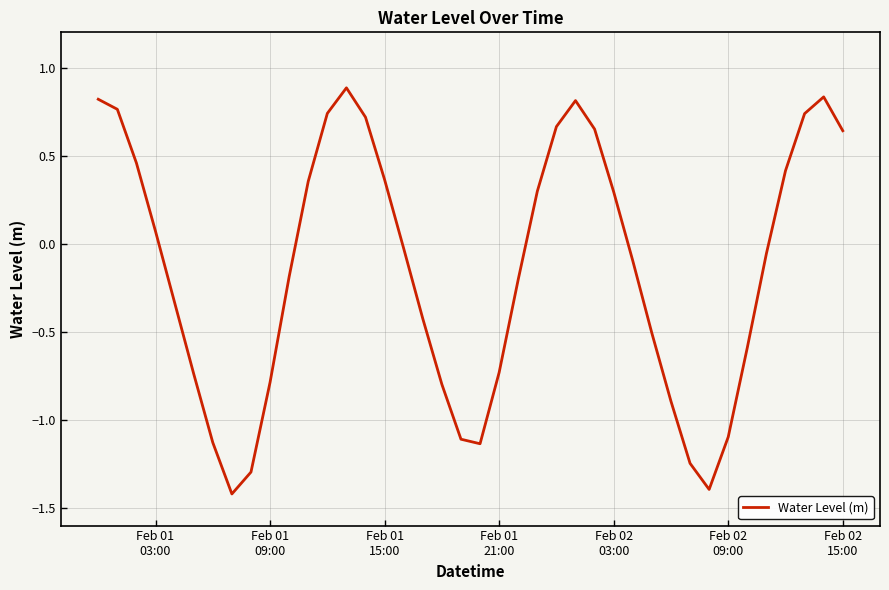

What is the maximum value shown in the chart?

0.9